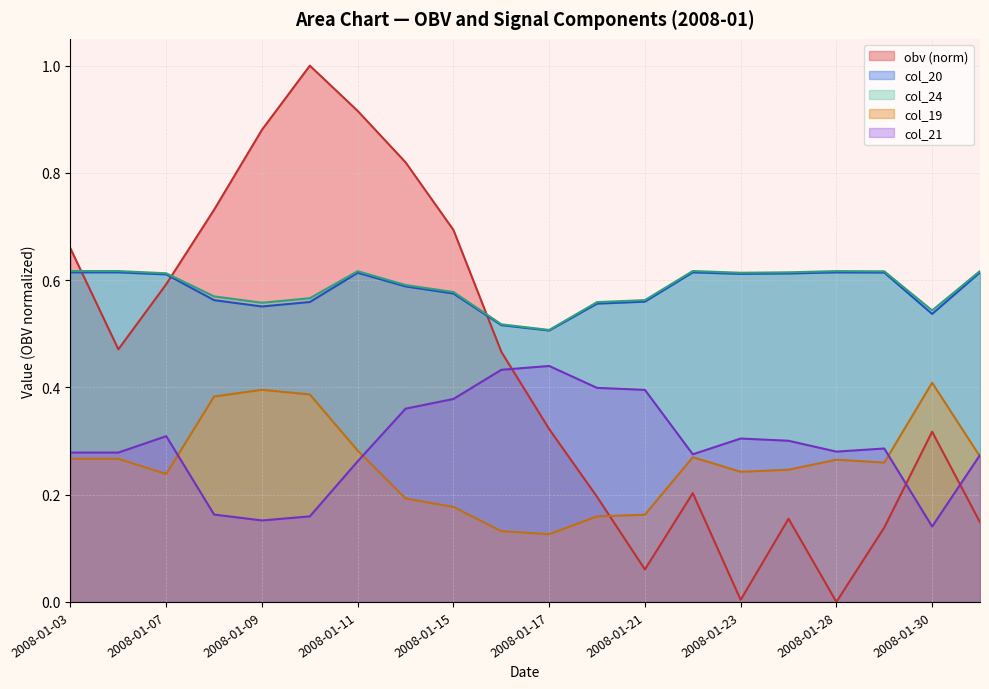

What is the sum of the obv values at 2008-01-11 and 2008-01-22?

1.1